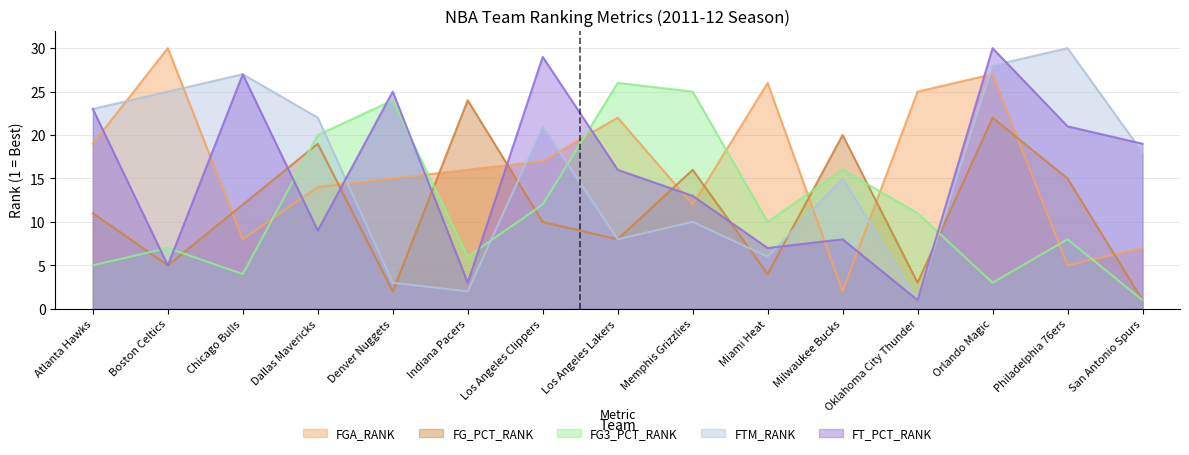

What is the label of the 1st point from the left?

Atlanta Hawks